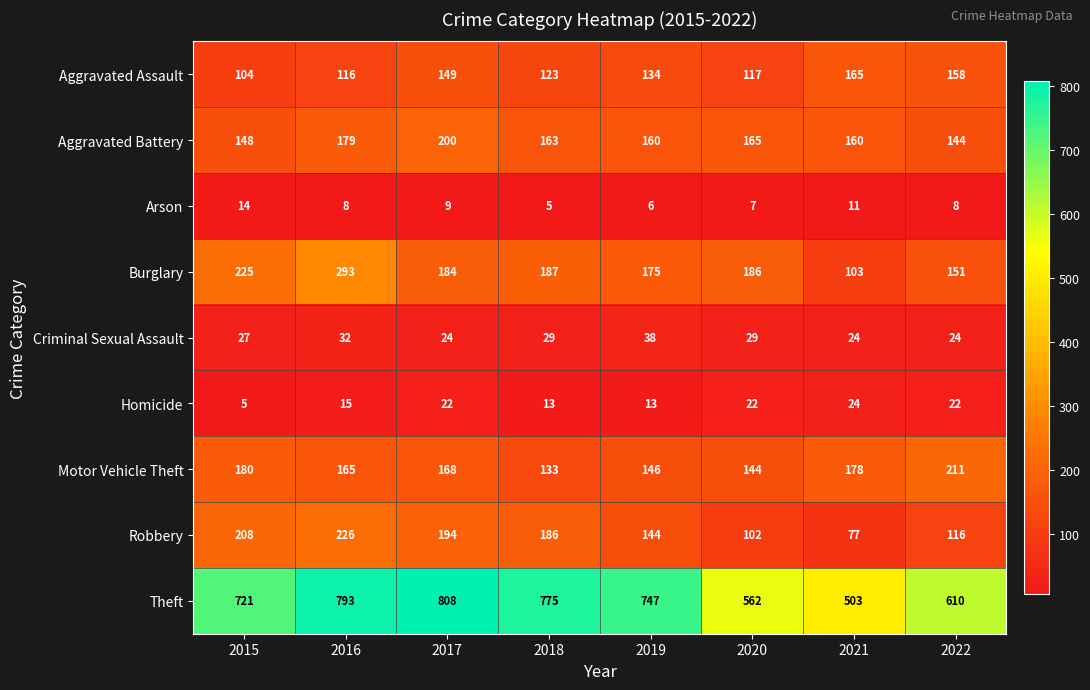

What value does the Aggravated Assault series have at 2020?

117